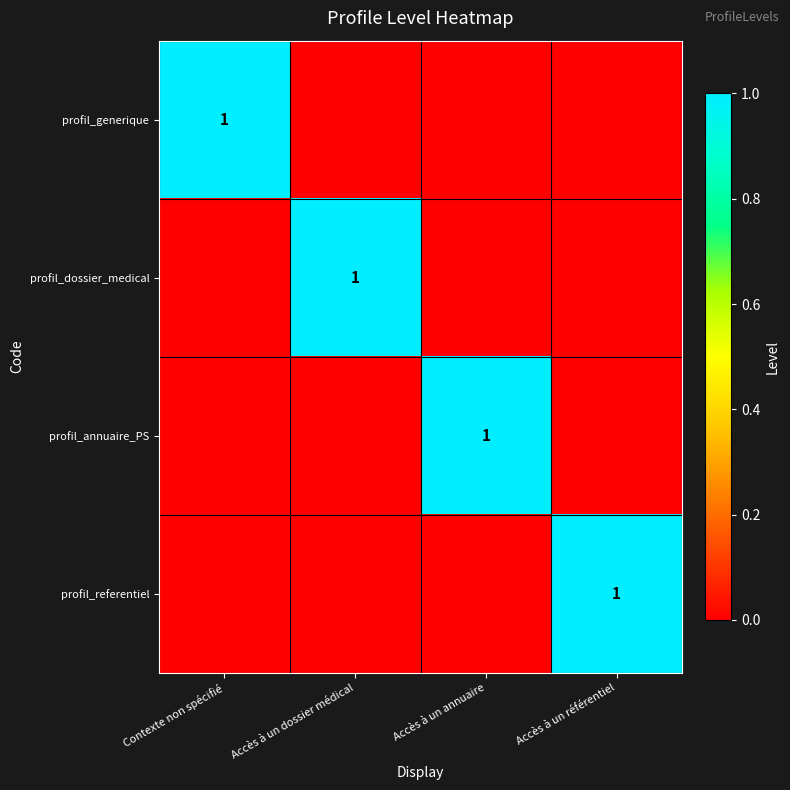

True or false: profil_annuaire_PS has a value of 1 at Accès à un annuaire.

True